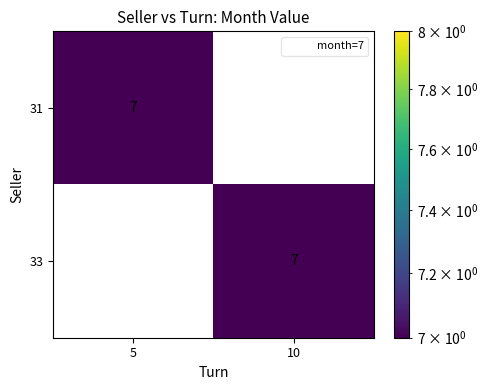

Rank the categories by 33 value from lowest to highest.

5, 10